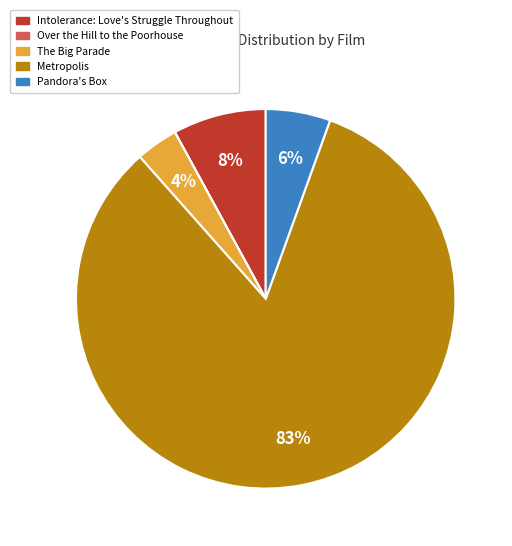

To the nearest percent, what portion does The Big Parade represent?

4%